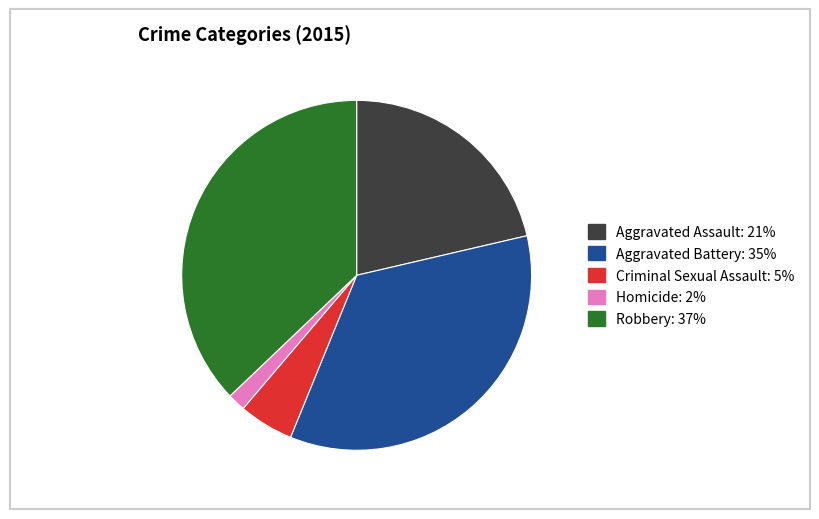

Rank the categories by value from highest to lowest.

Robbery, Aggravated Battery, Aggravated Assault, Criminal Sexual Assault, Homicide